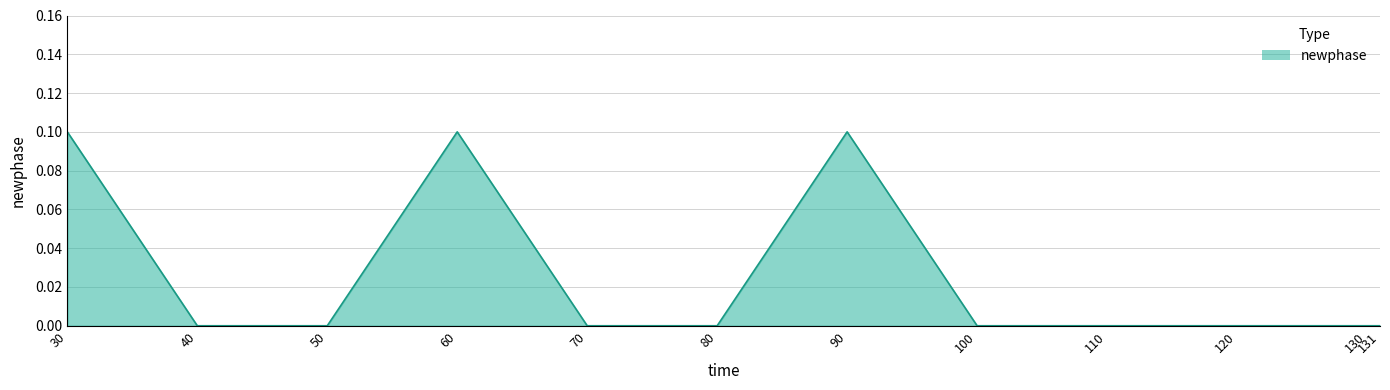

Reading right to left, what are all the values shown in this chart?

0.0	0.0	0.0	0.0	0.0	0.1	0.0	0.0	0.1	0.0	0.0	0.1